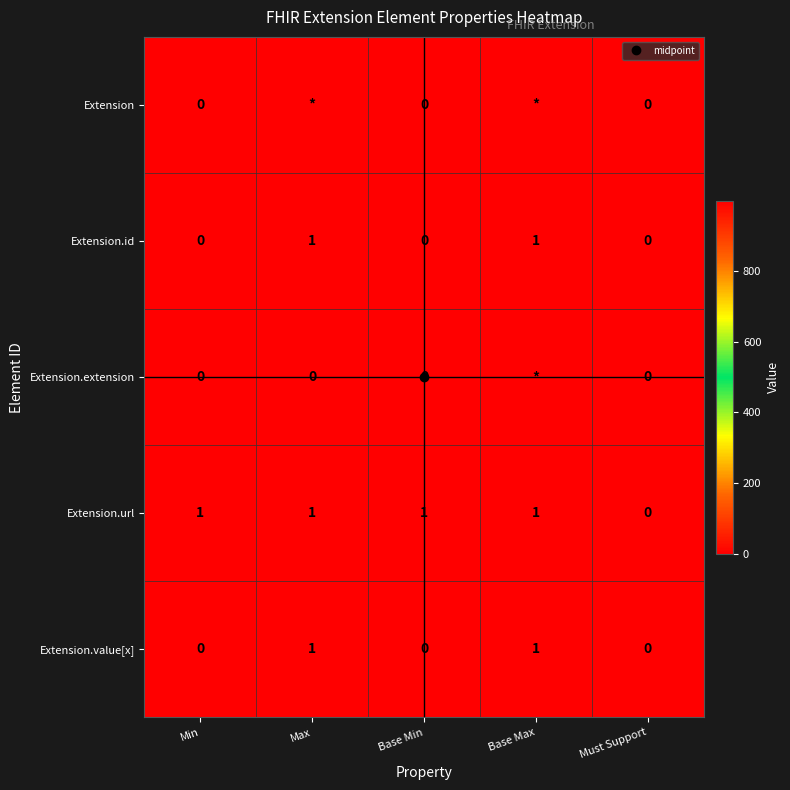

What is the difference between the maximum and minimum values in the Extension.id series?

1